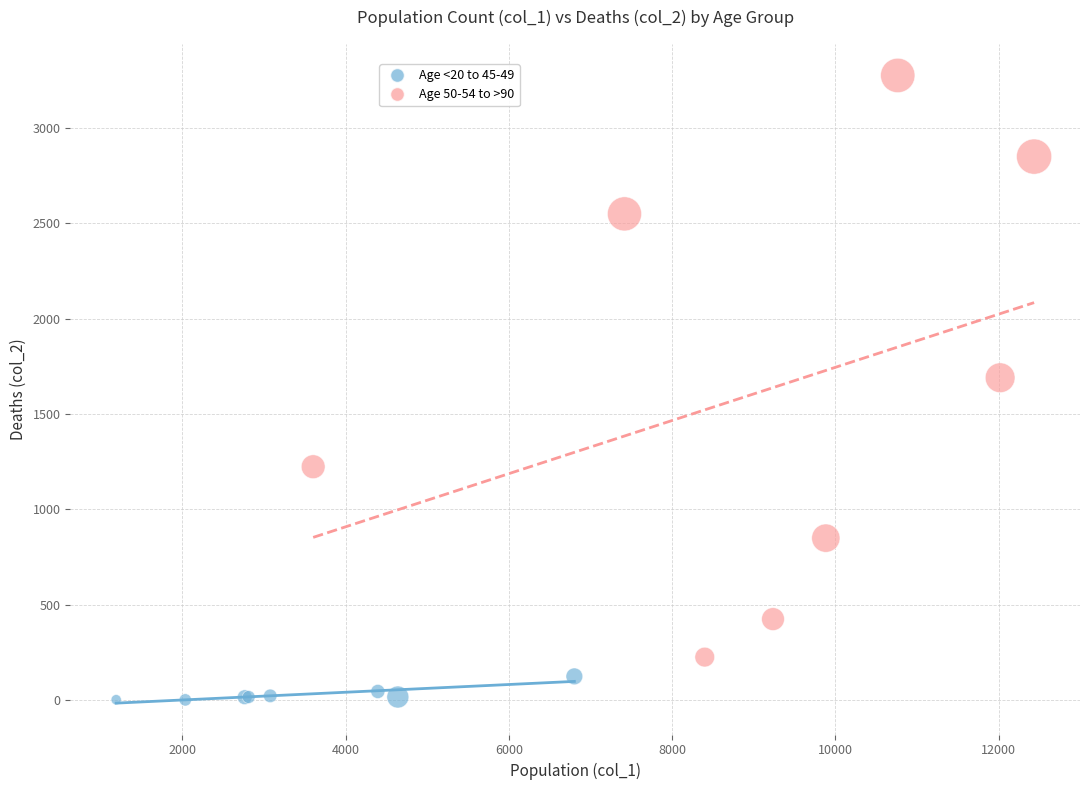

Which series has the largest Y range (max minus min)?

Age 50-54 to >90